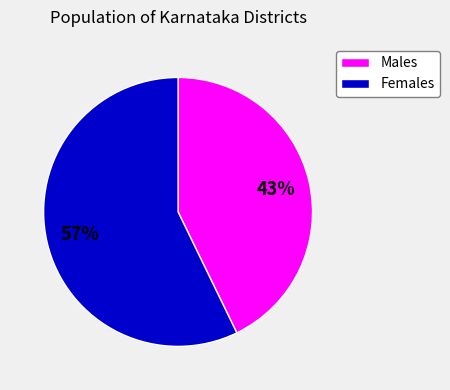

Is there any slice that represents more than half of the pie?

Yes